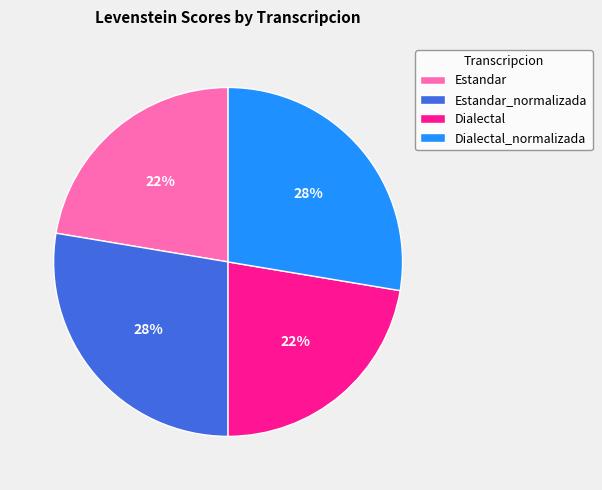

To the nearest percent, what portion does Estandar represent?

22%